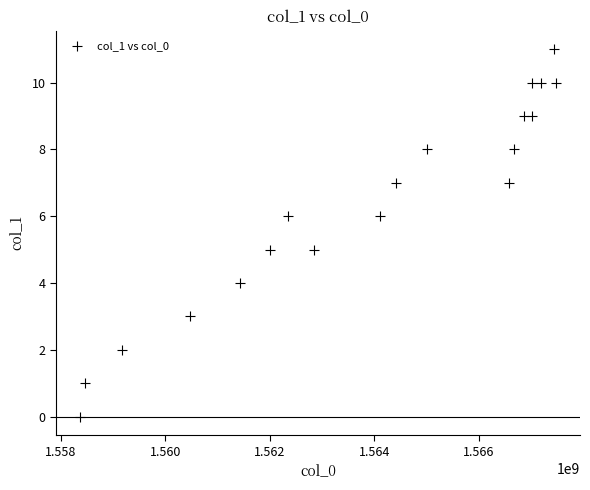

What is the range of X values (max minus min)?

9108102